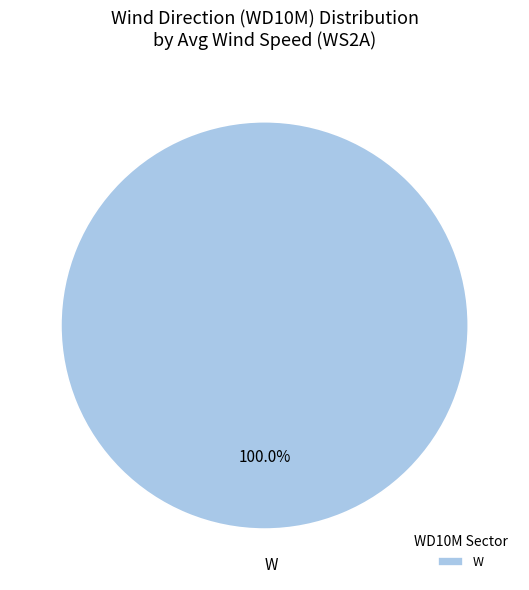

Rank the categories by value from highest to lowest.

W